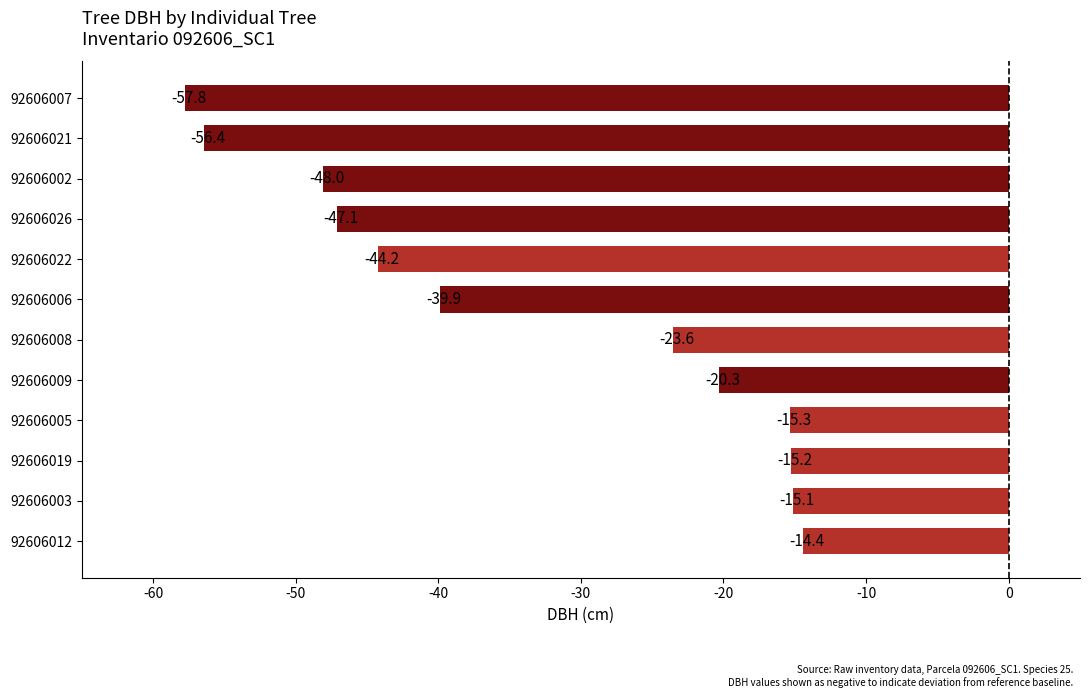

What is the sum of all values?

-397.3